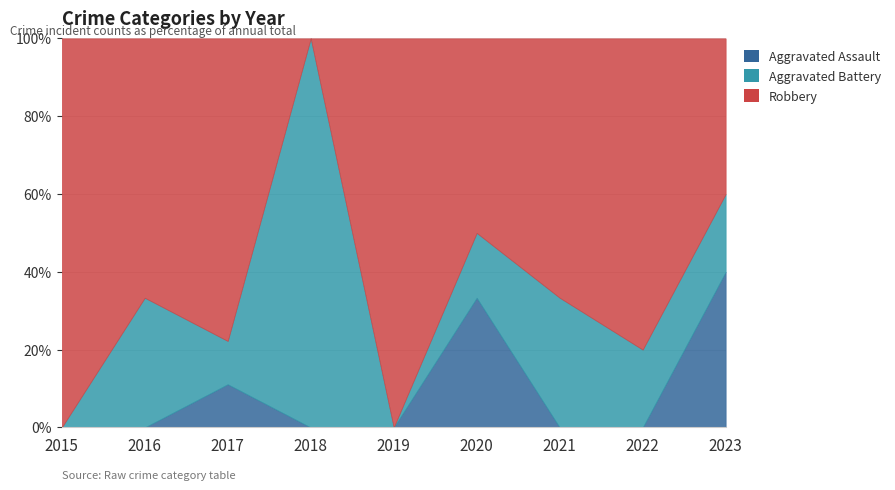

Does the chart display data point markers on the line(s)?

No